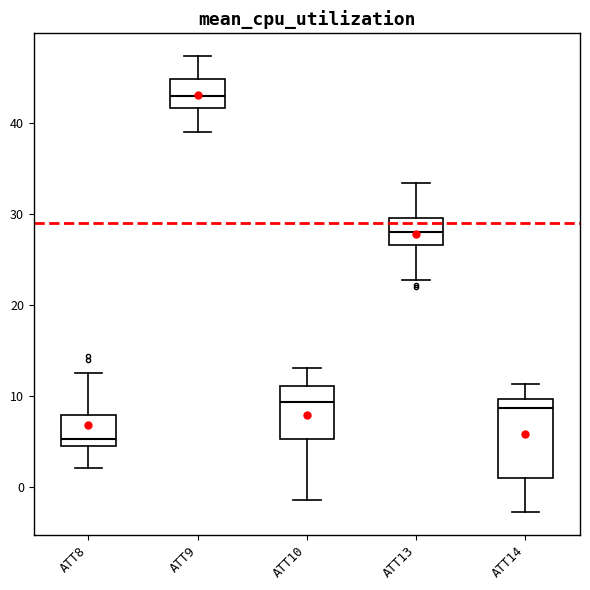

Reading left to right, transcribe this box plot: for each box, give where its median line is, the range the box spans, and where its two whiskers end, as read against the y-axis. The values are not printed on the chart, so give them approximately, as read against the axis.

ATT8: median 5, box 4 to 8, whiskers 2 to 12
ATT9: median 43, box 42 to 45, whiskers 39 to 47
ATT10: median 9, box 5 to 11, whiskers -1 to 13
ATT13: median 28, box 27 to 30, whiskers 23 to 33
ATT14: median 9, box 1 to 10, whiskers -3 to 11